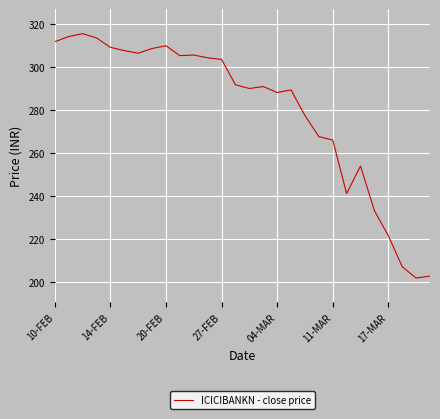

What is the greatest value displayed?

315.7